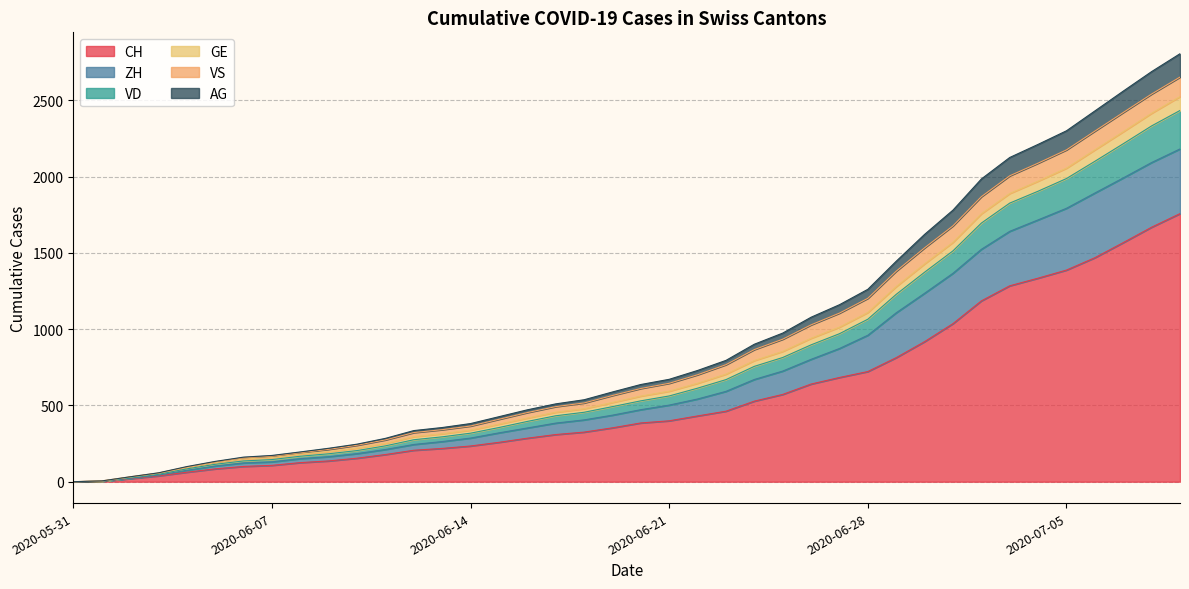

What is the highest value of the CH series?

1757